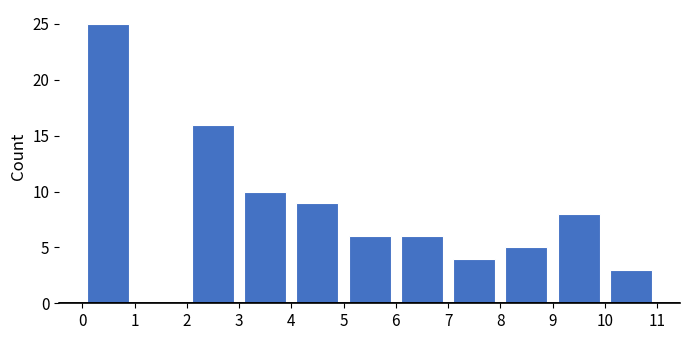

Reading left to right, list every bar in this chart as the range it spans on the x-axis followed by its height. The values are not printed on the chart, so give them approximately, as read against the axis.

0 to 1: 25
1 to 2: 0
2 to 3: 16
3 to 4: 10
4 to 5: 9
5 to 6: 6
6 to 7: 6
7 to 8: 4
8 to 9: 5
9 to 10: 8
10 to 11: 3